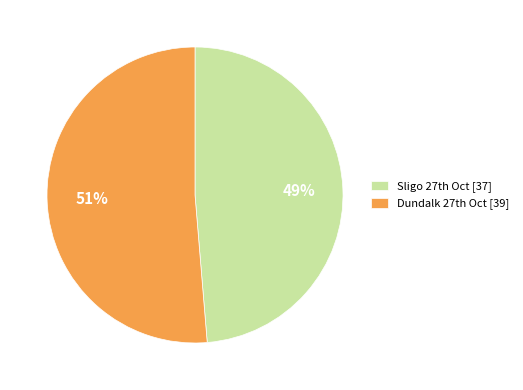

Rank the categories by value from highest to lowest.

Dundalk 27th Oct [39], Sligo 27th Oct [37]